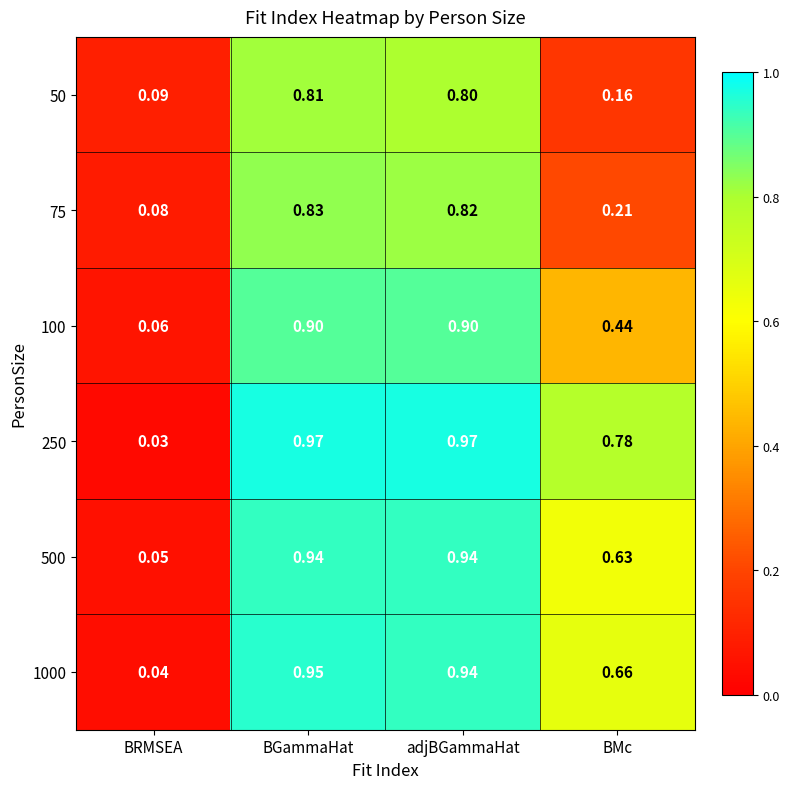

Which category has the lowest value in the 500 series?

BRMSEA